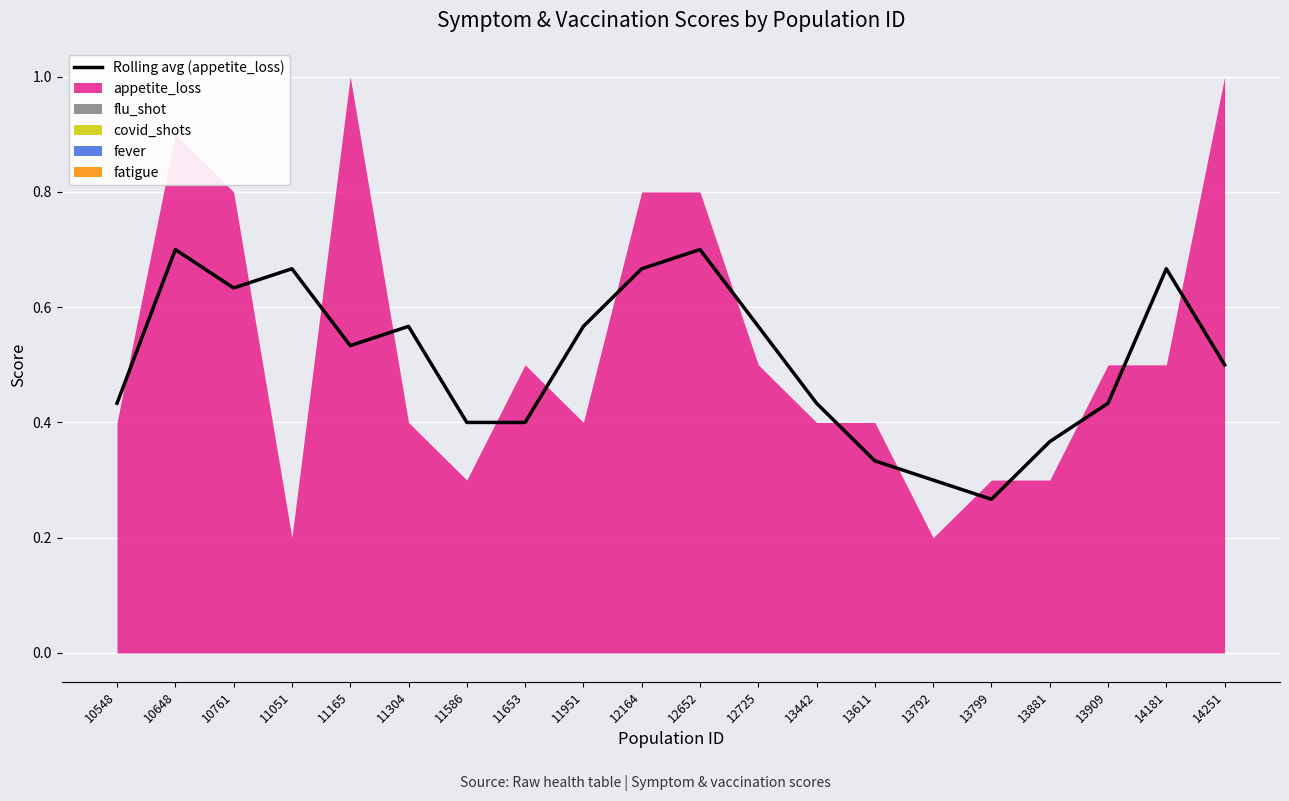

True or false: there are more than 2 points higher than both neighbors.

True